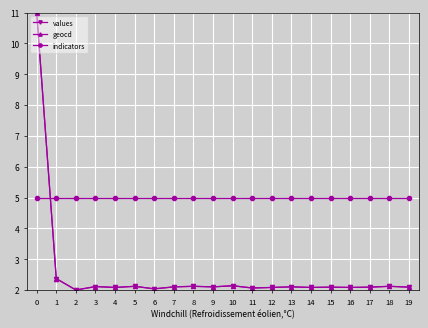

What is the average value of the values series?

2.5